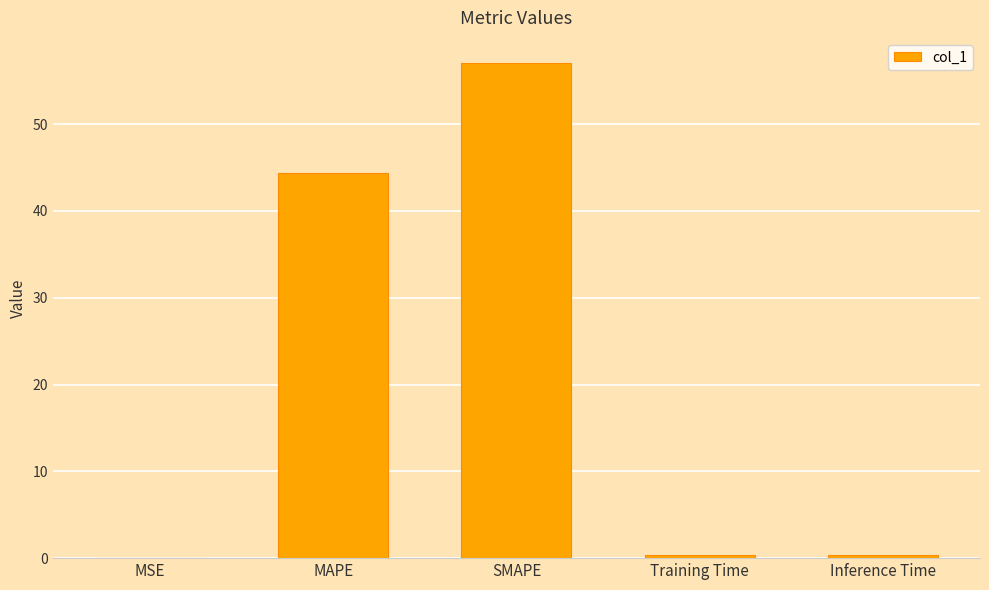

Which label corresponds to the largest value in the chart?

SMAPE